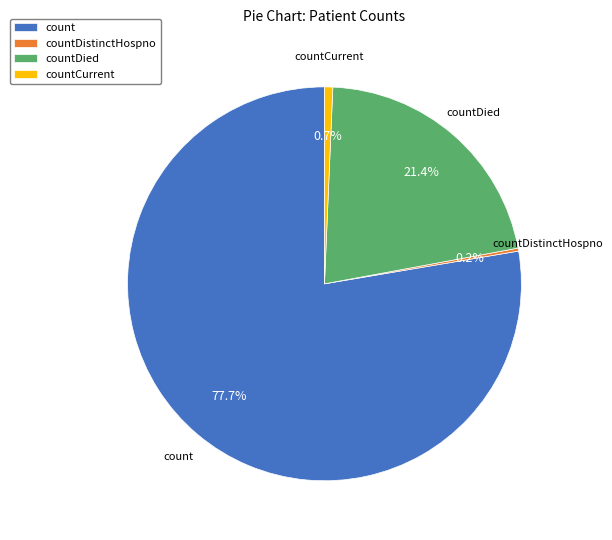

Combined, what portion of the pie is countDied and countCurrent?

22.1%